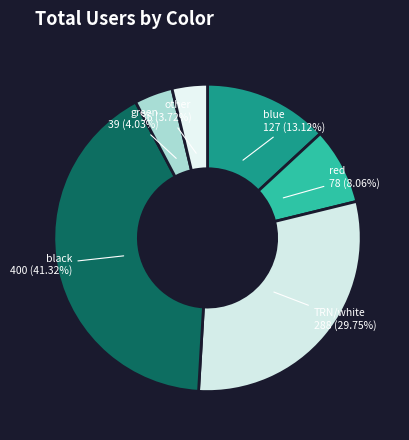

How many slices are in this pie chart?

6